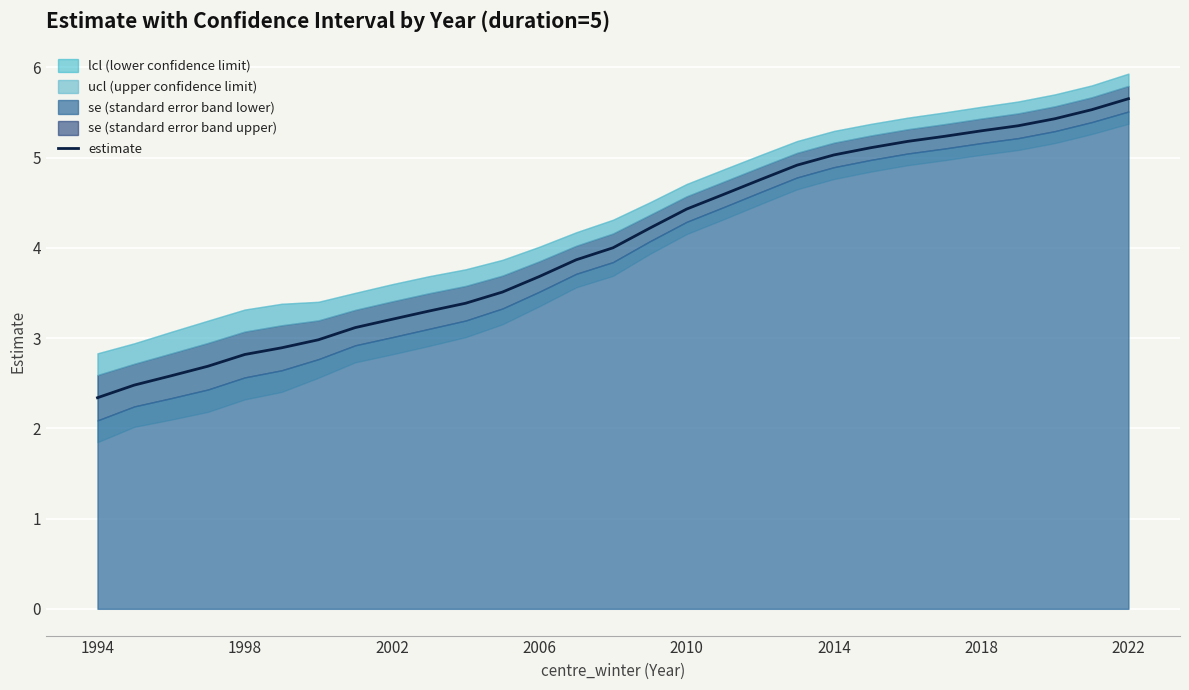

What is the difference between the maximum and minimum values?

3.3